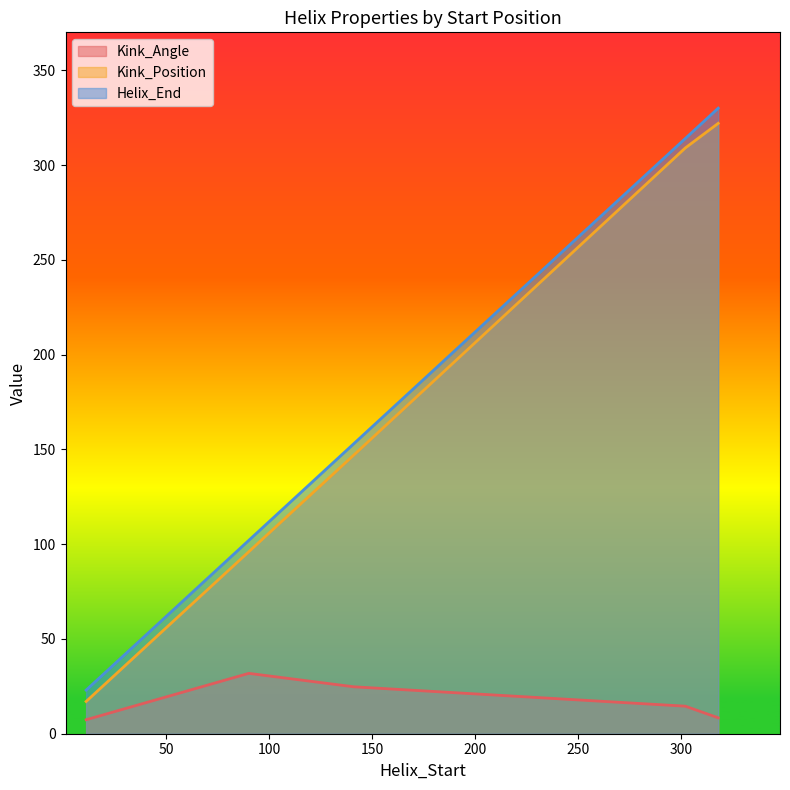

The value of Helix_End at 302 is 314.0. True or false?

True